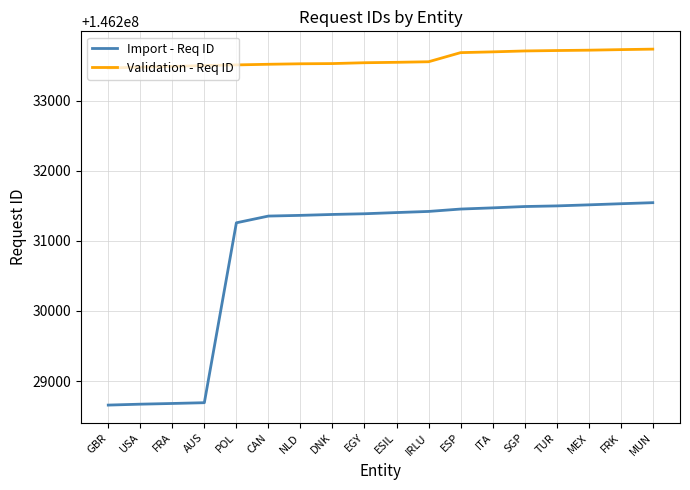

True or false: Validation - Req ID and Import - Req ID intersect in this chart.

False